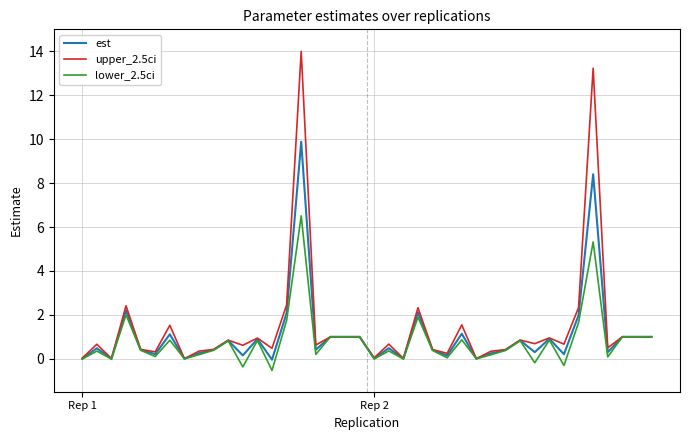

List the series in order of their overall mean, highest first.

upper_2.5ci, est, lower_2.5ci